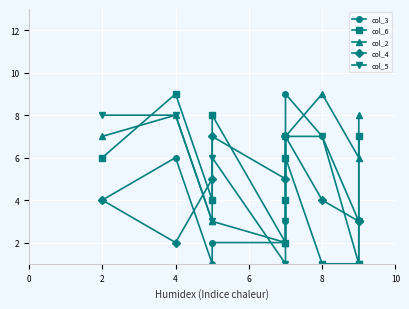

Does the chart display data point markers on the line(s)?

Yes